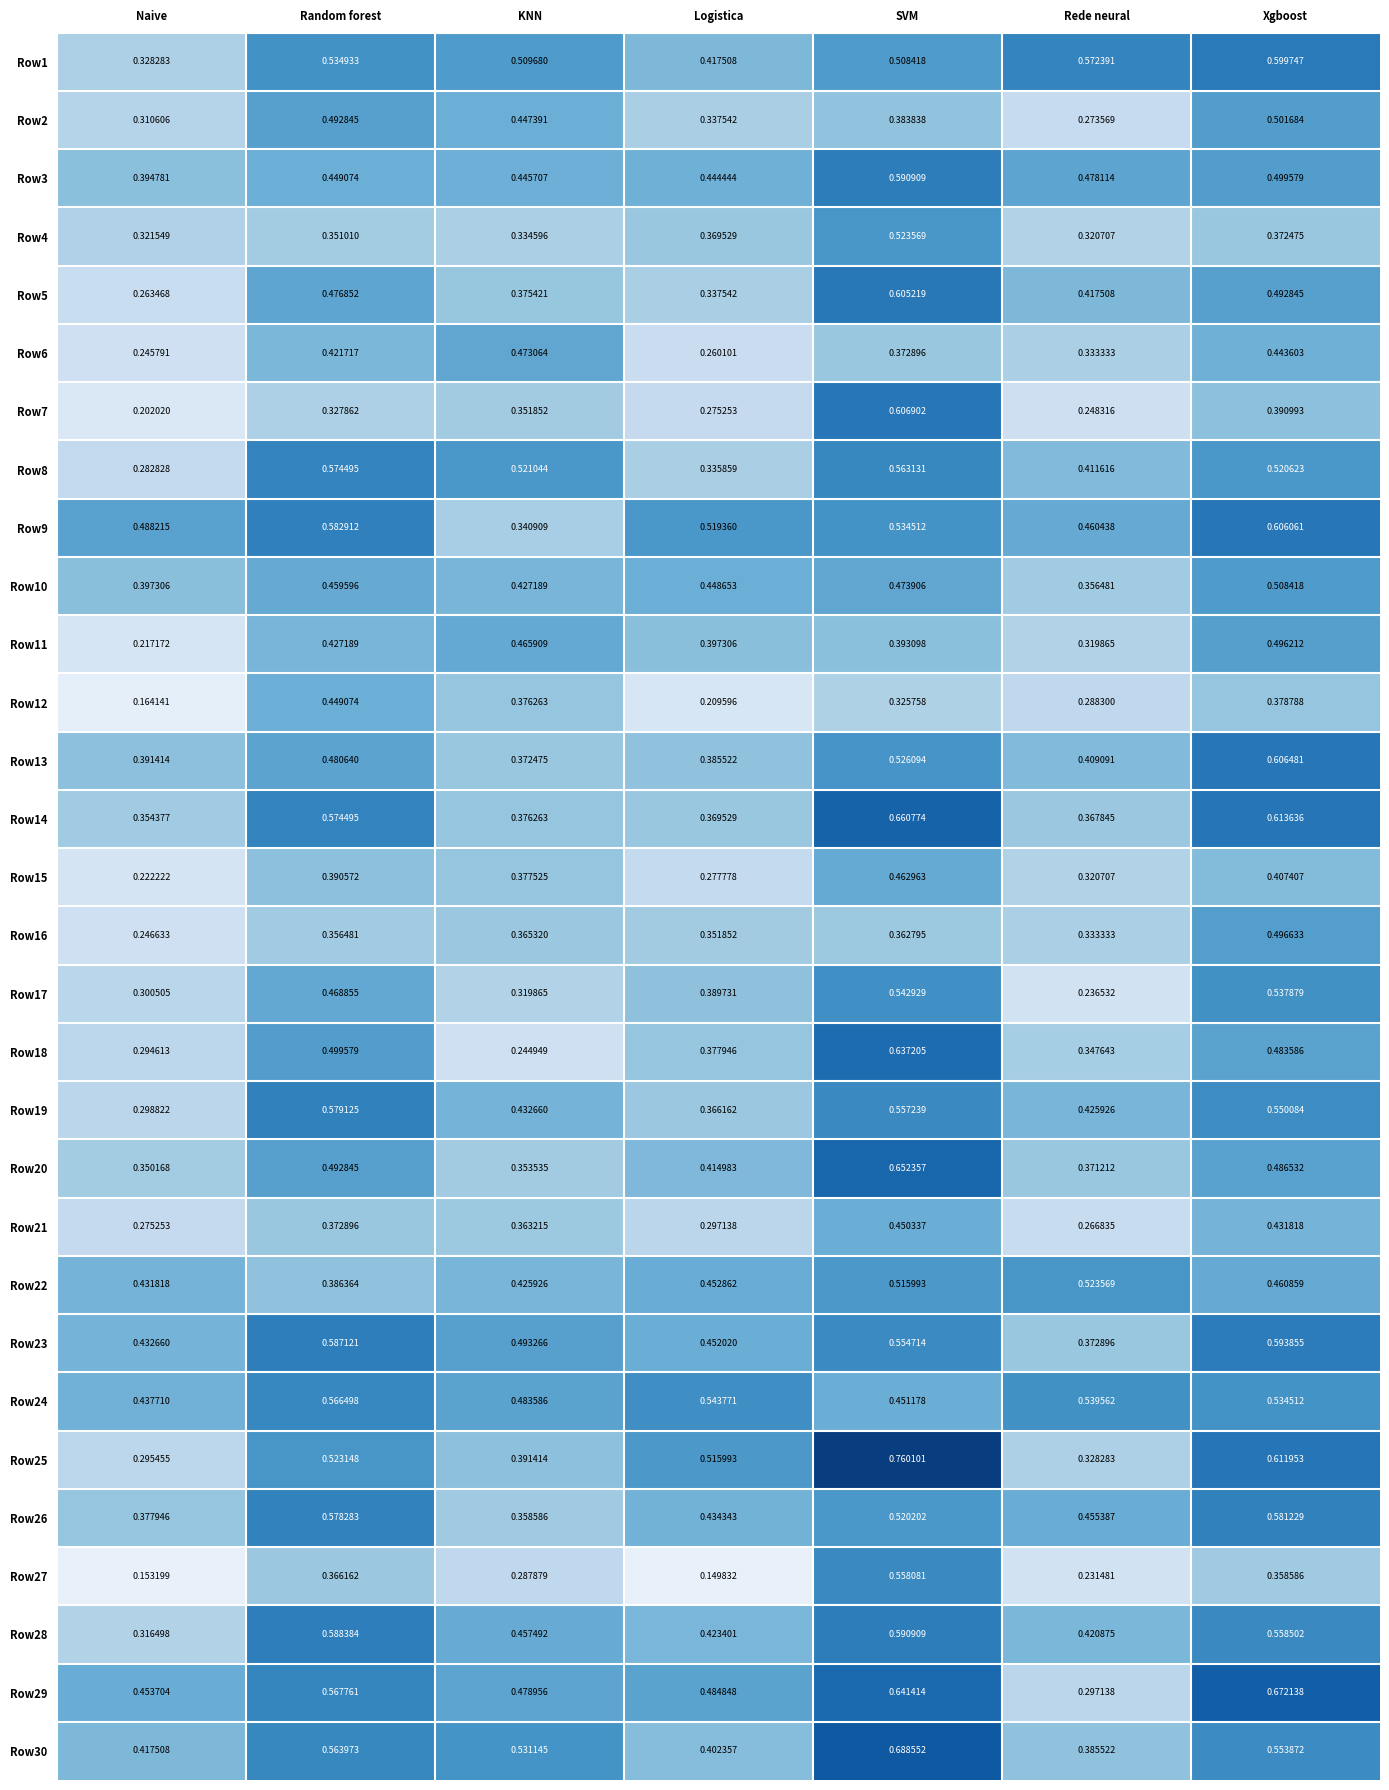

Which category has the highest value across all series?

SVM